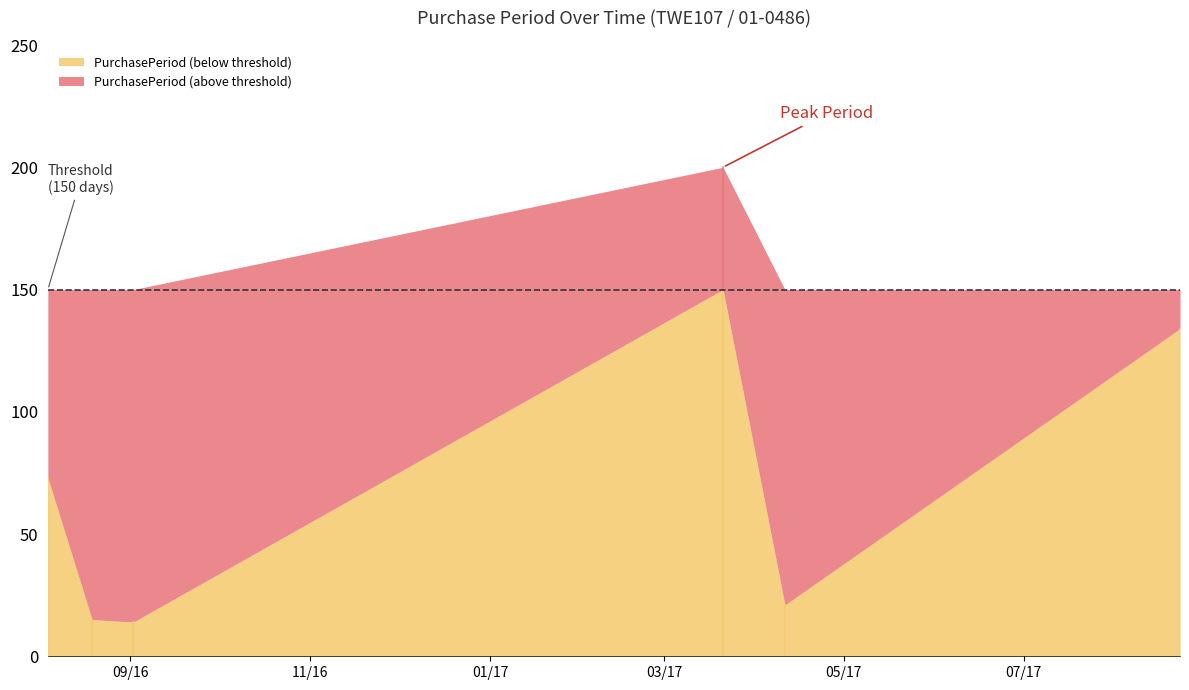

The value at 2016-08-19 is 15. True or false?

True